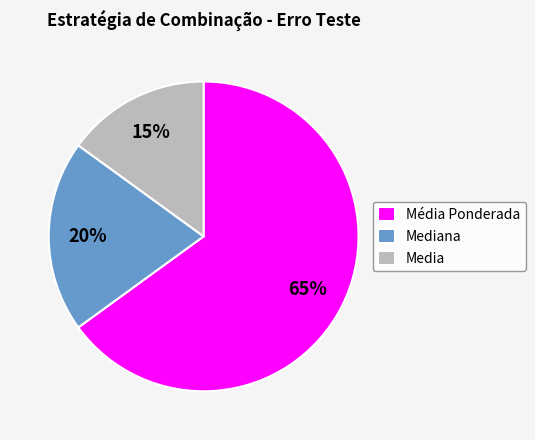

Does Mediana represent more than half of the total?

No